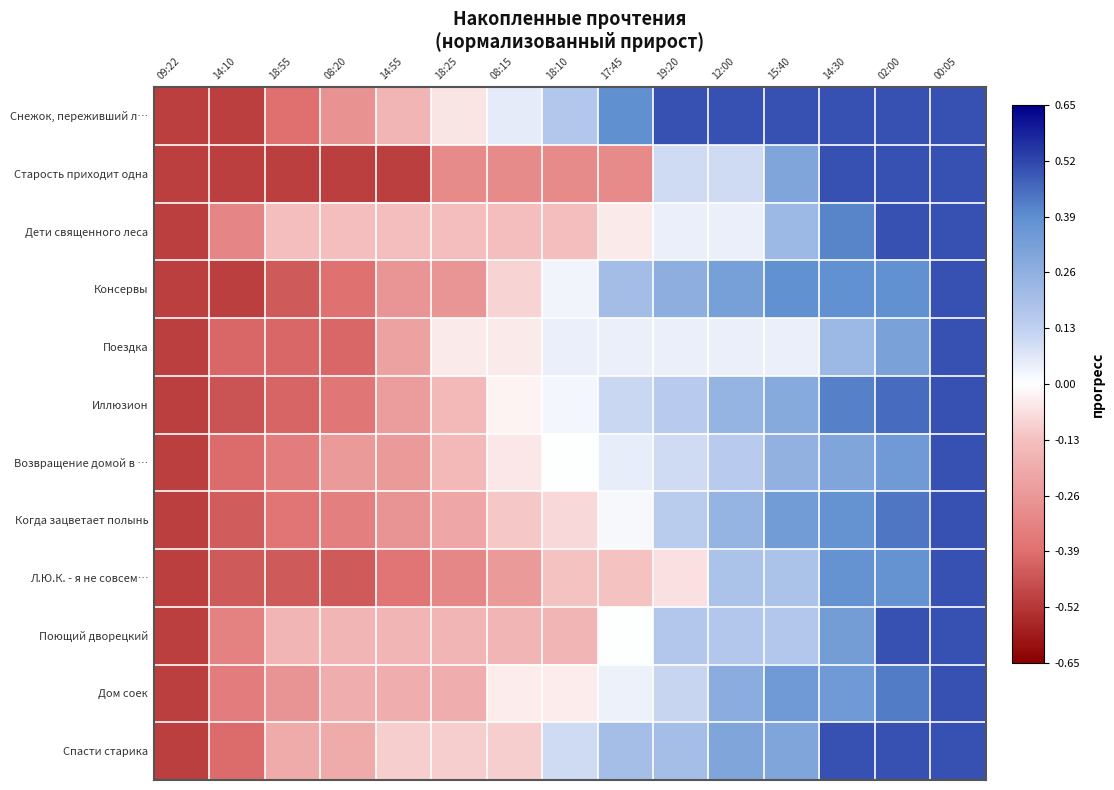

How many distinct data groups are displayed?

12